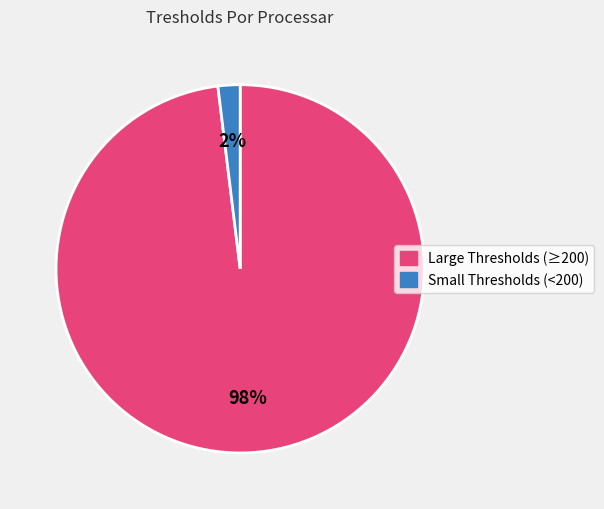

To the nearest percent, what is the difference between the largest and smallest slice percentages?

96%